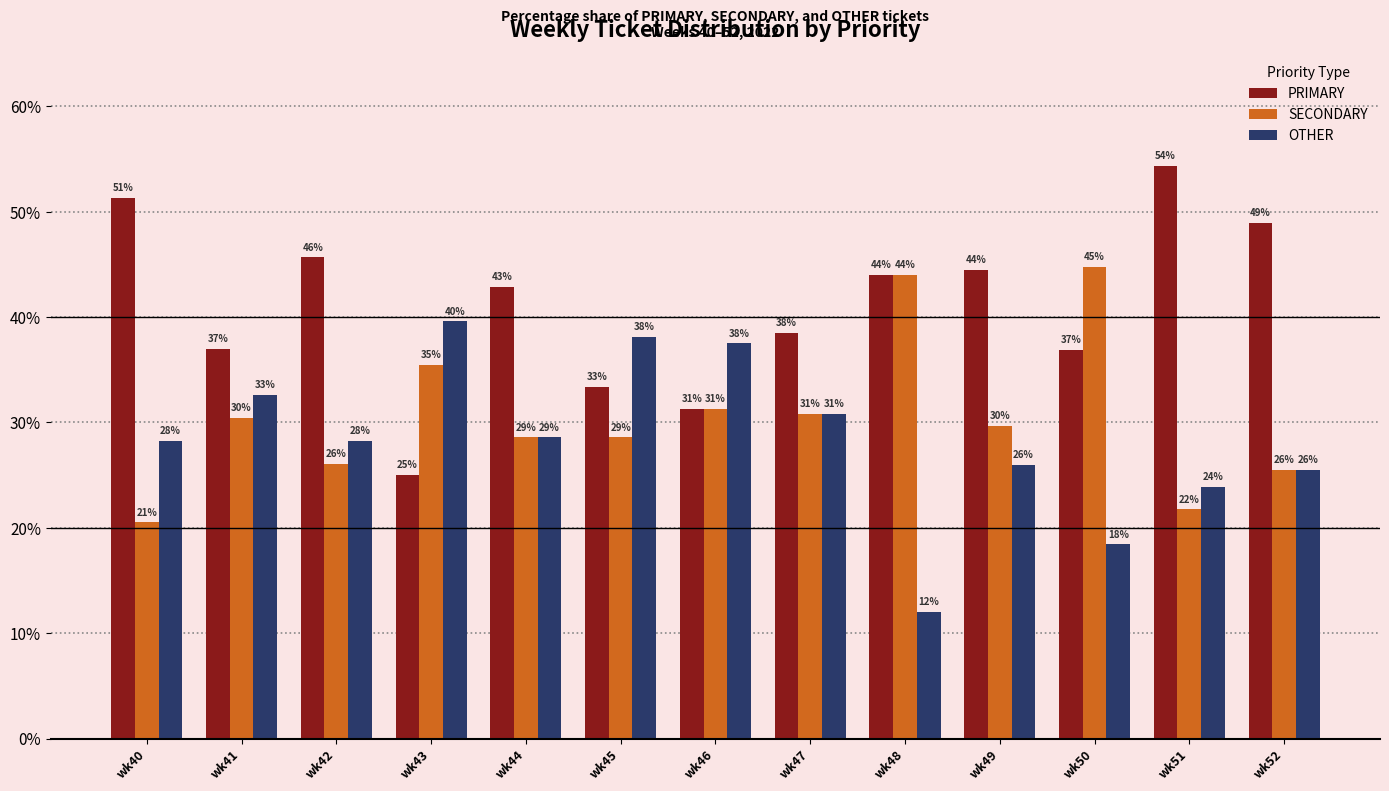

Where is SECONDARY nearest to the value 32?

wk46